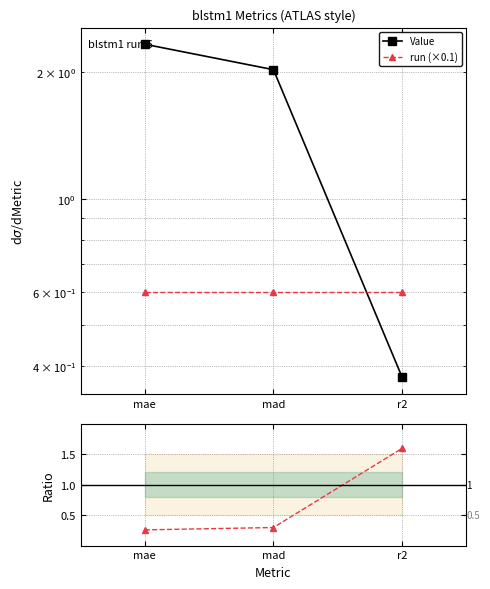

Reading left to right, list all the values displayed in this chart.

Value: mae=2.3	mad=2.0	r2=0.4
run (×0.1): mae=0.6	mad=0.6	r2=0.6
run/Value: mae=0.3	mad=0.3	r2=1.6